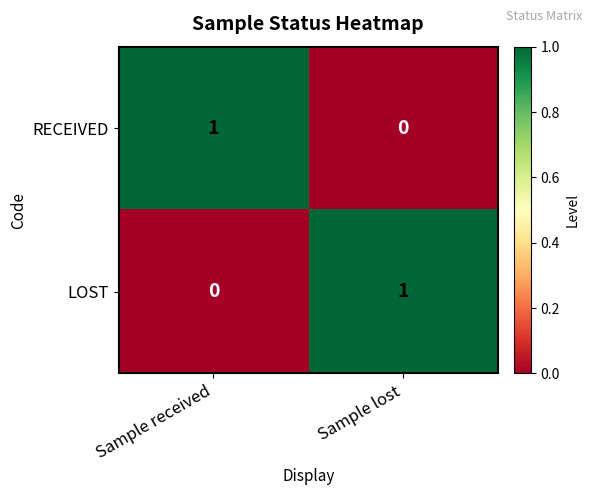

At Sample lost, list the series in order from largest to smallest.

LOST, RECEIVED